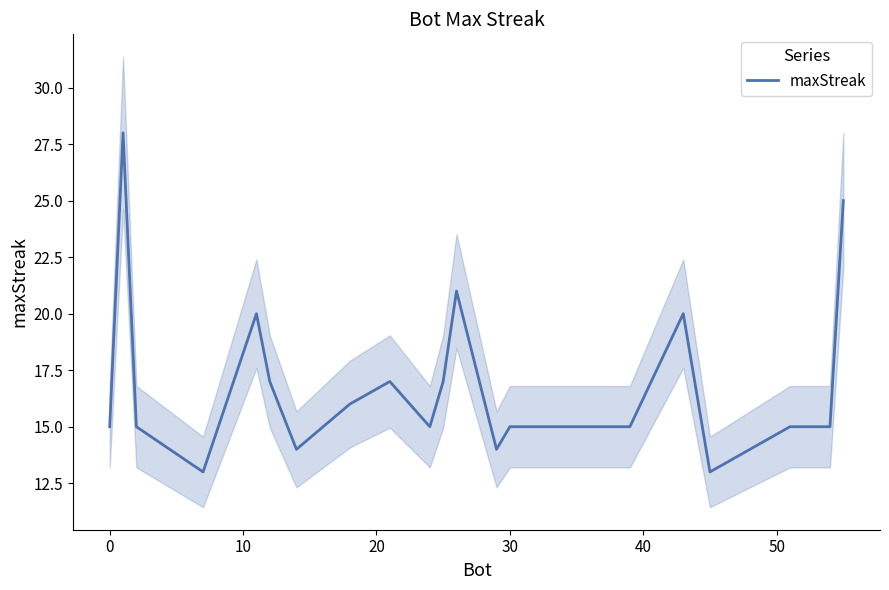

What is the lowest value of the maxStreak series?

13